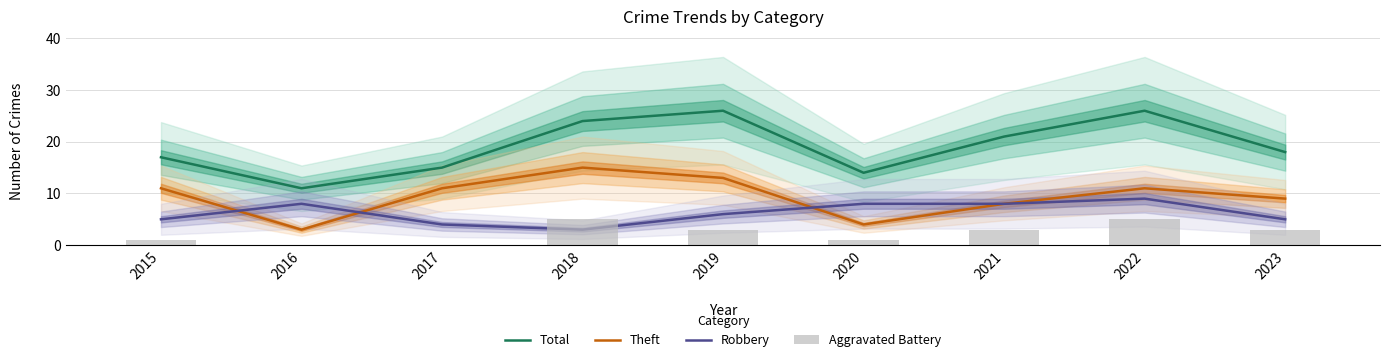

The value of Total at 2022 is 46. True or false?

False